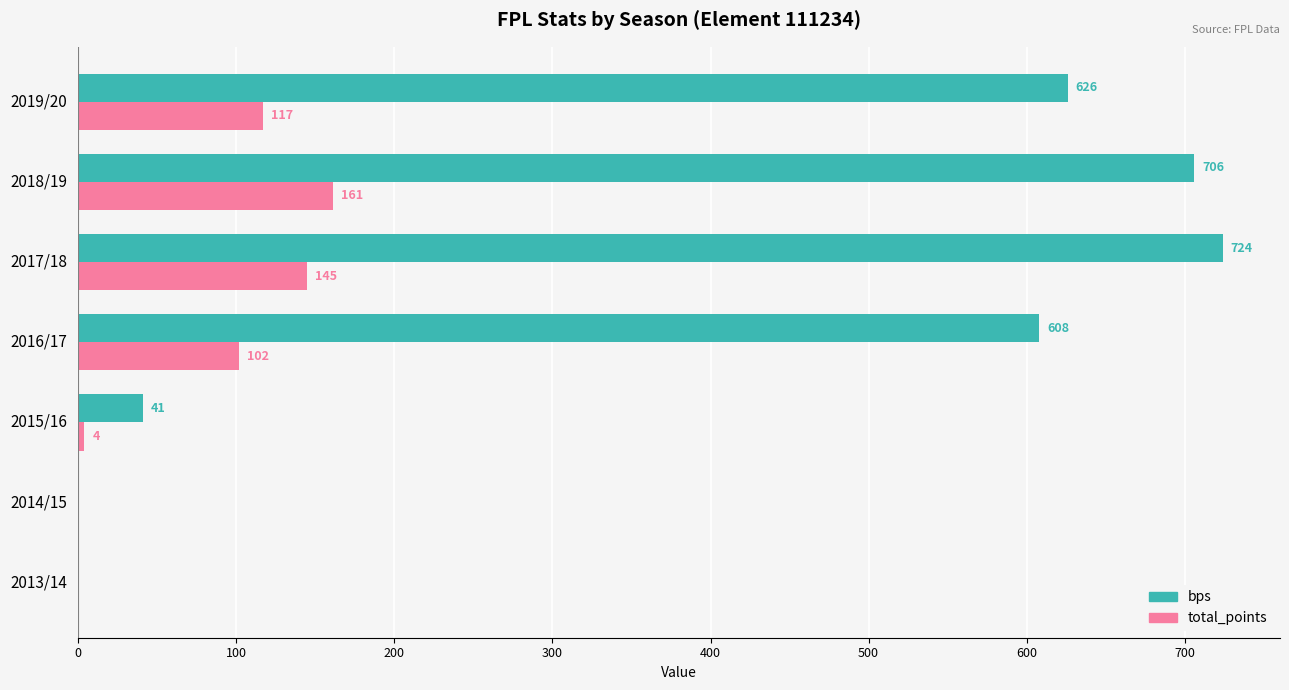

What is the maximum value for bps?

724